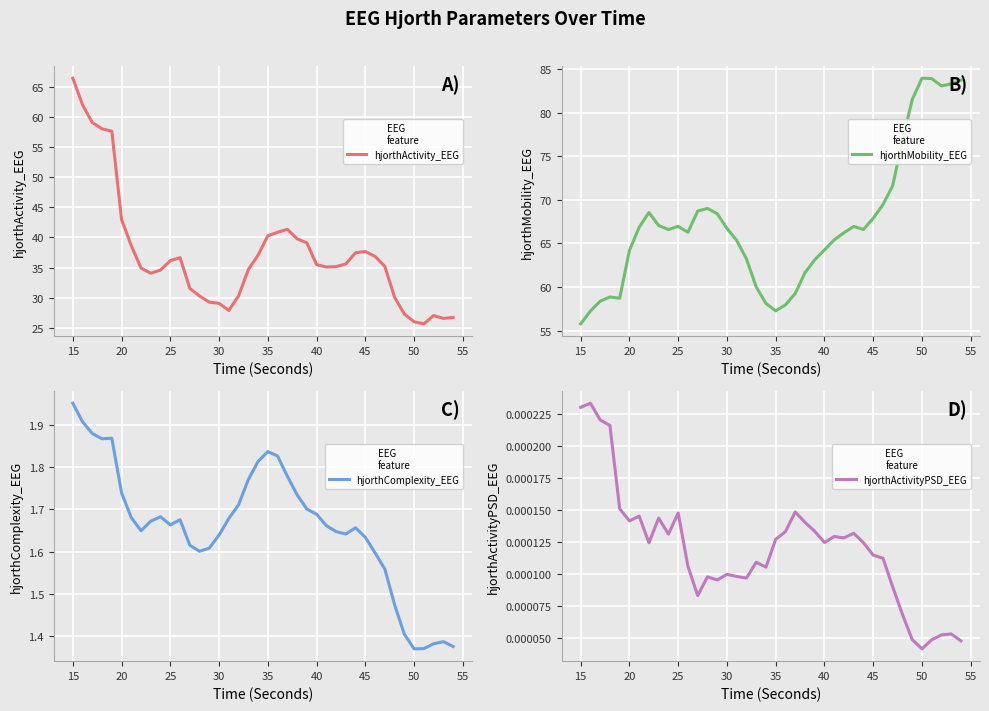

Which category has the highest value in the hjorthActivity_EEG series?

15